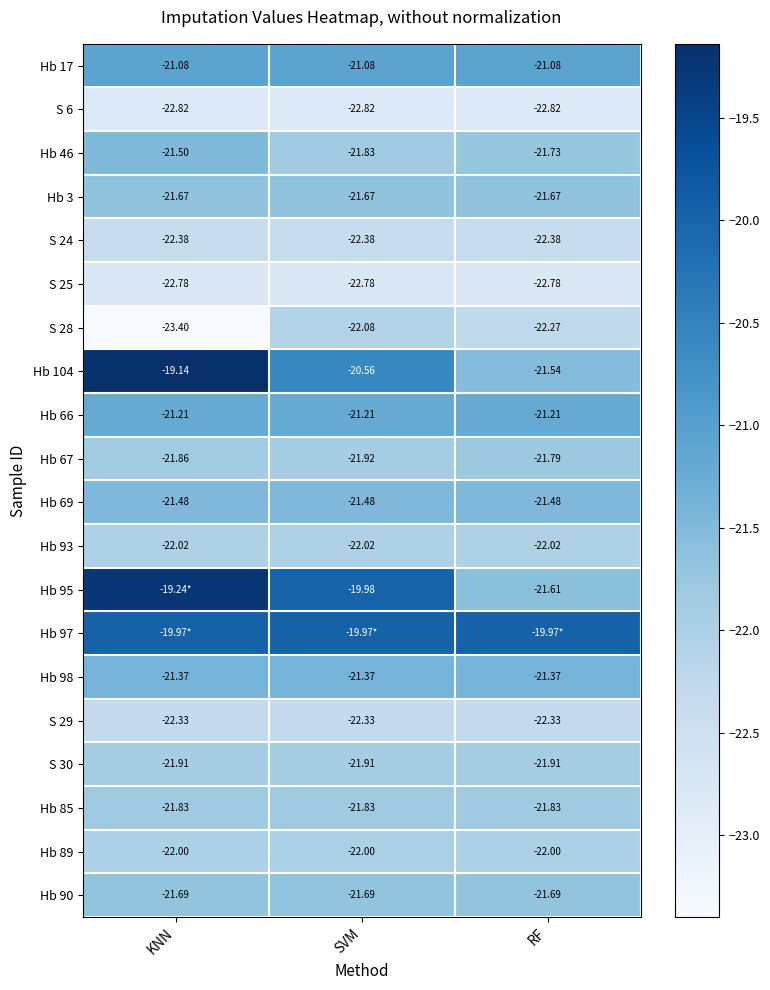

Which category has the lowest value in the Hb 46 series?

SVM